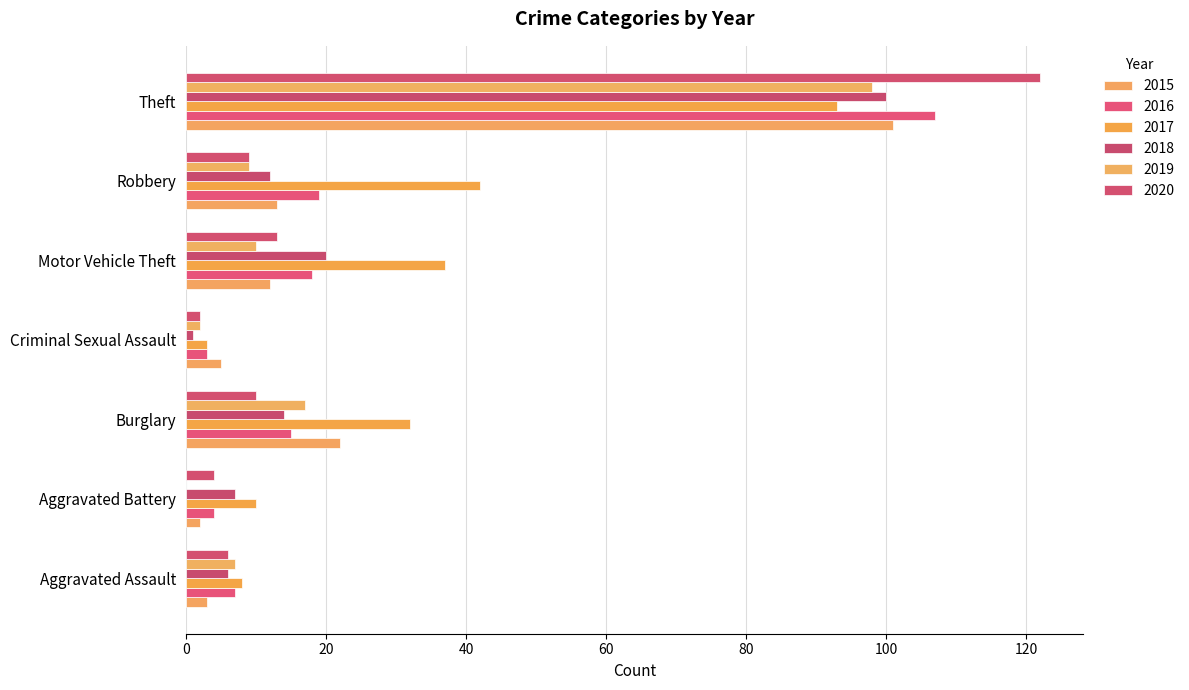

What is the label of the 3rd bar from the left?

Burglary